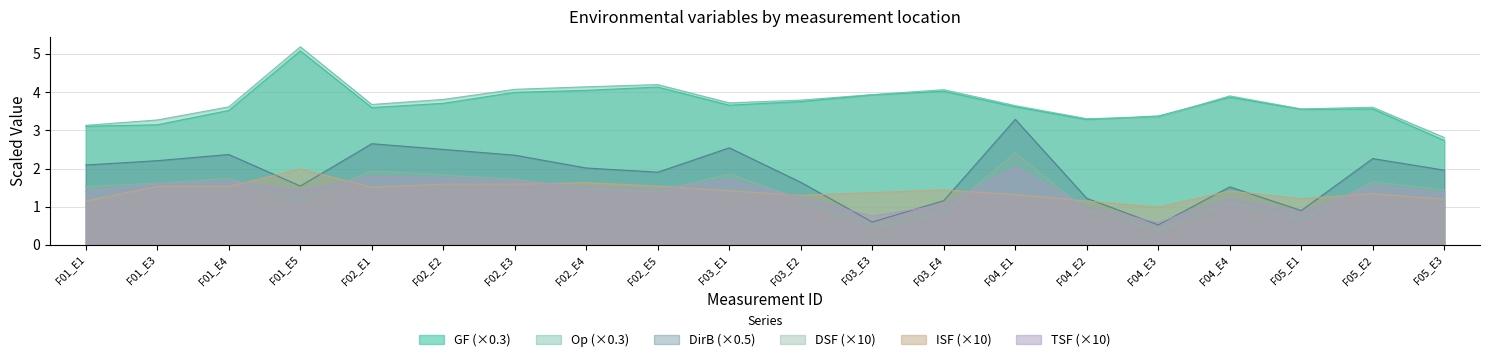

Is it true that DSF equals 1.9 at F03_E1?

True